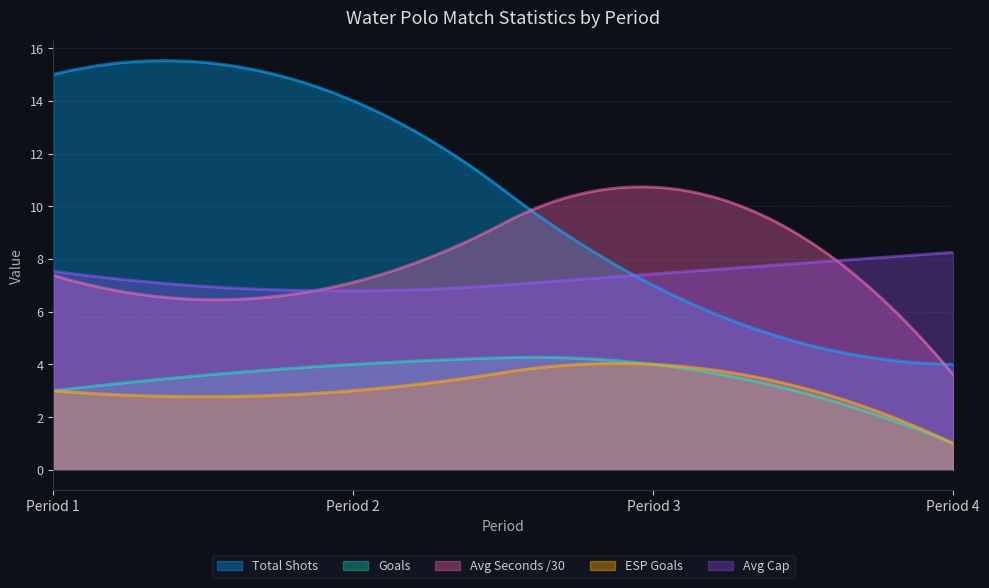

The value of Caps Used at 6 is 5. True or false?

False